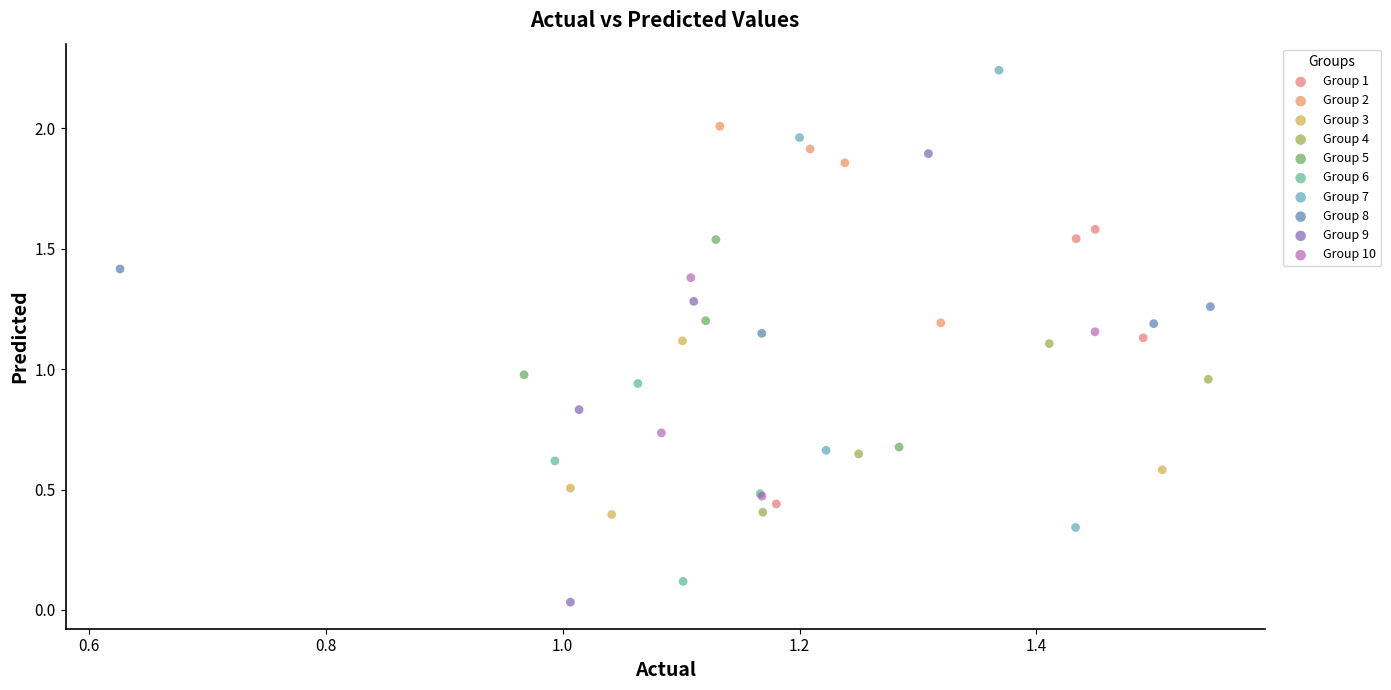

Which series contains the highest Y value?

Group 7